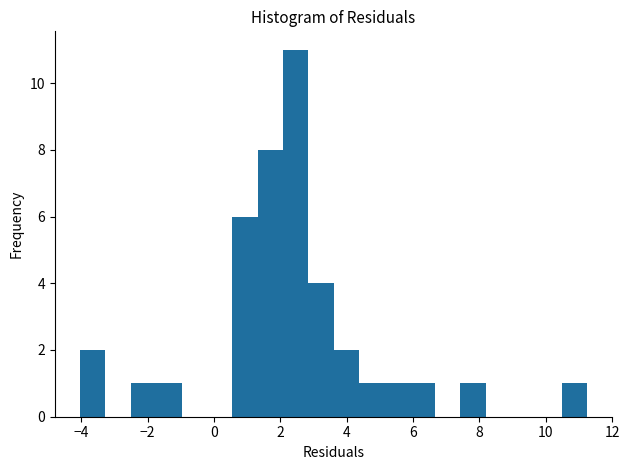

Around what value on the x-axis is the tallest bar? Give the approximate position of its centre, as read against the axis.

2.4